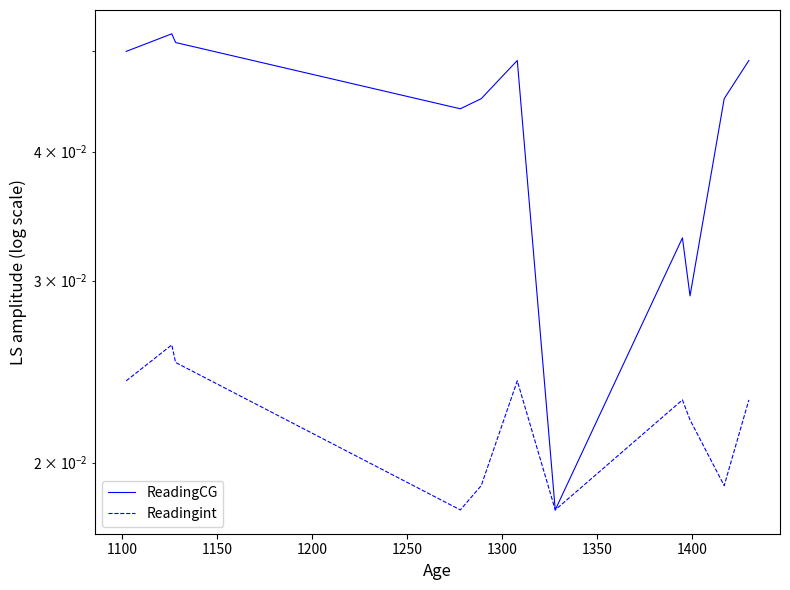

True or false: Readingint and ReadingCG cross at least once.

False